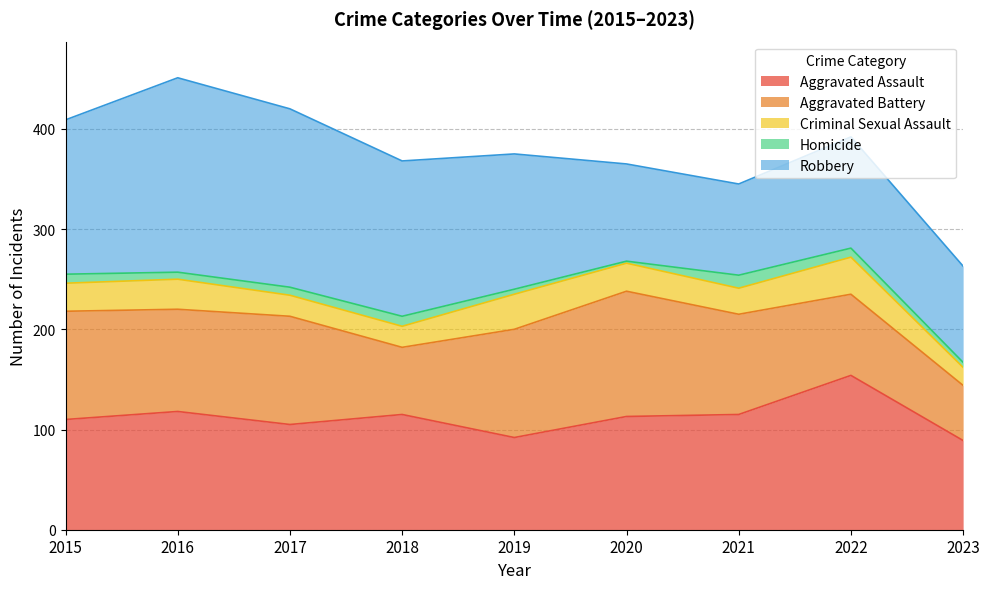

Which series ends up on top after the final intersection of Aggravated Battery and Aggravated Assault?

Aggravated Assault